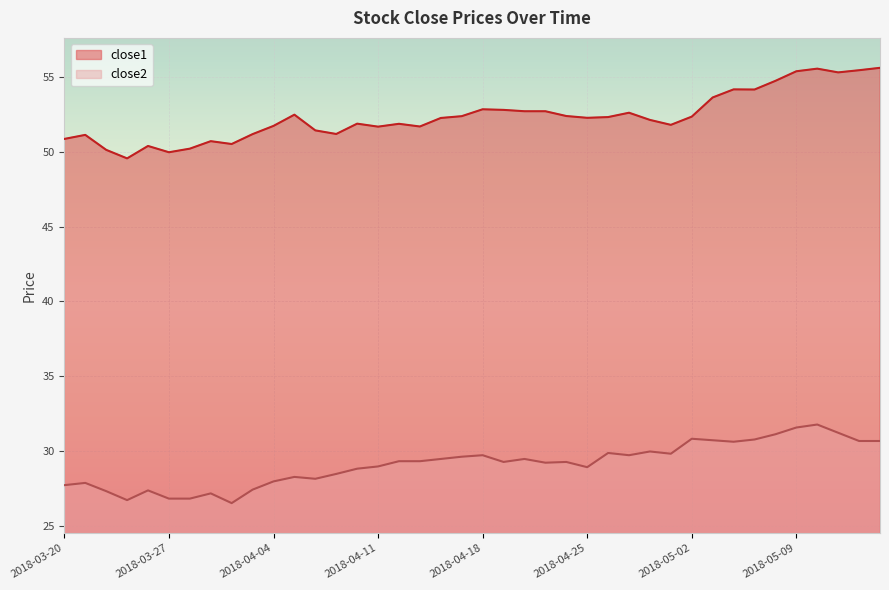

True or false: close2 and close1 intersect in this chart.

False